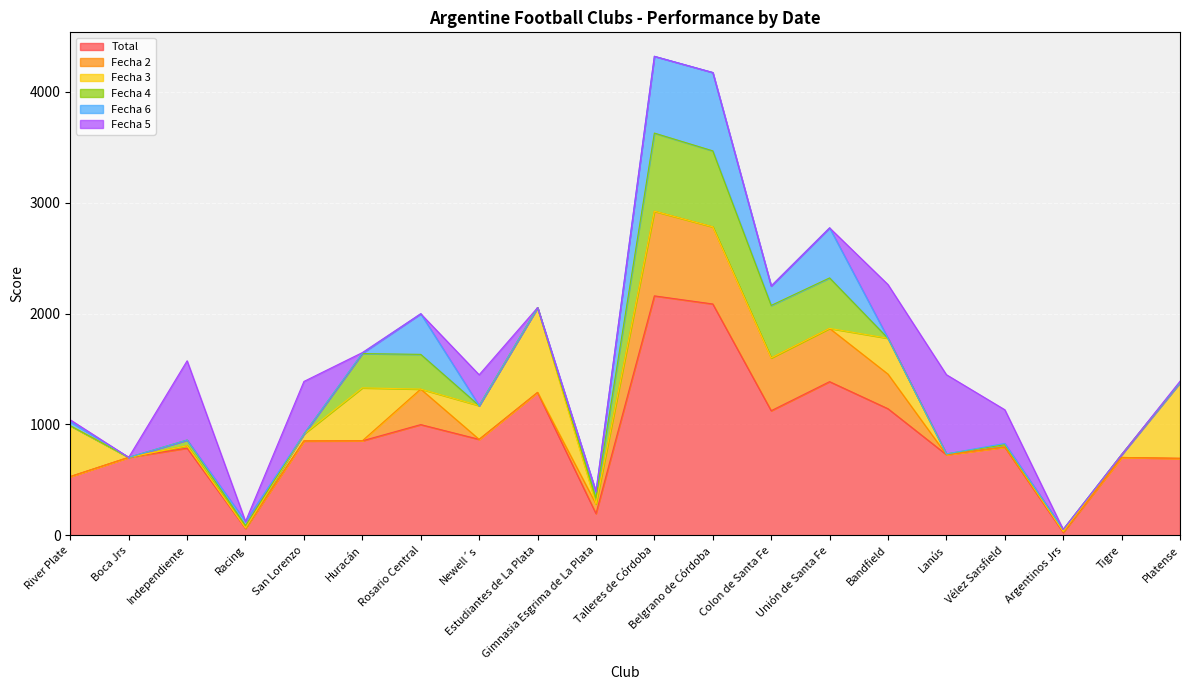

Which series changed the most between Vélez Sarsfield and Platense?

Fecha 3